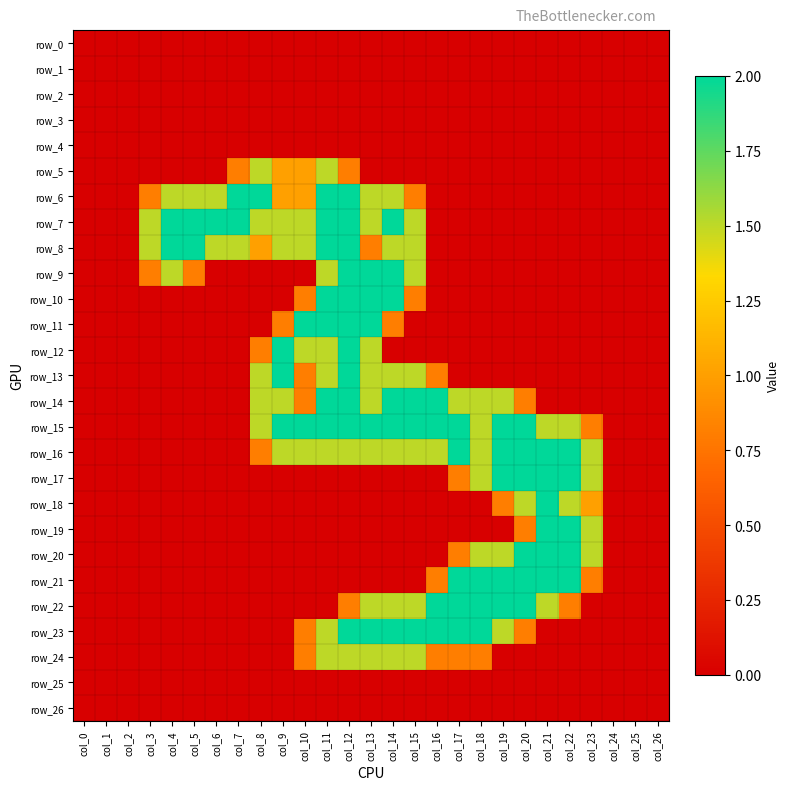

How many positive values does the row_22 series have?

11